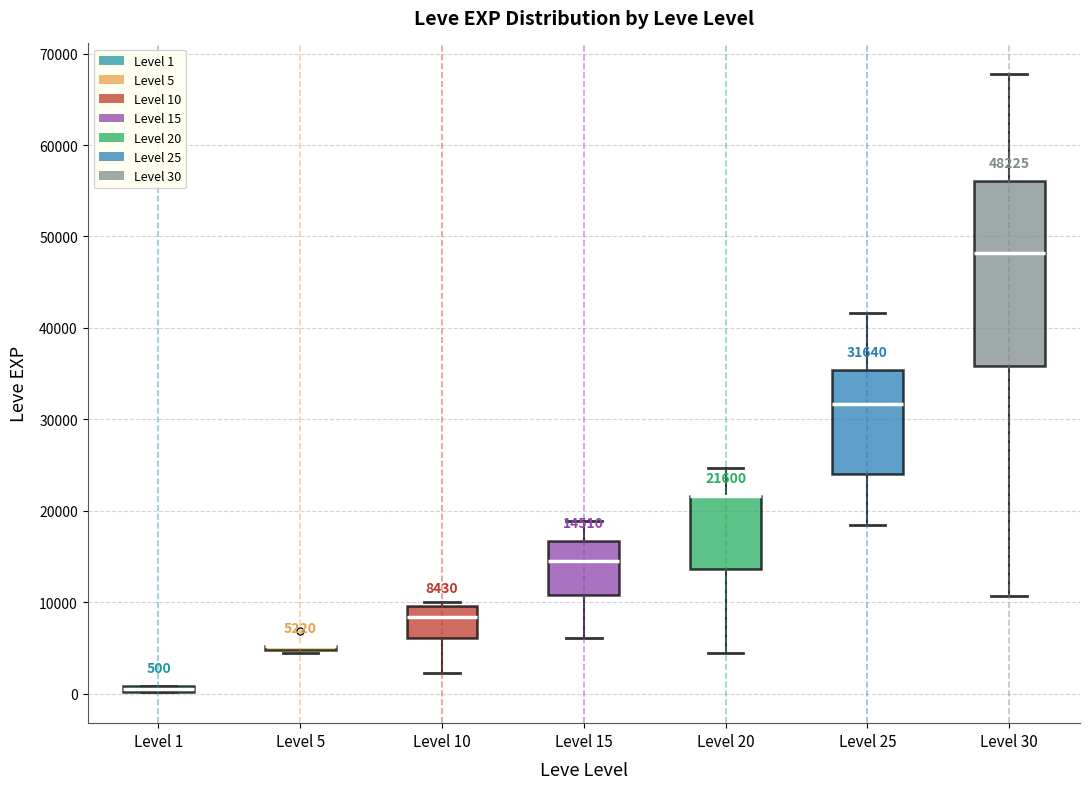

Comparing the boxes themselves (not the whiskers), which one is the tallest?

Level 30